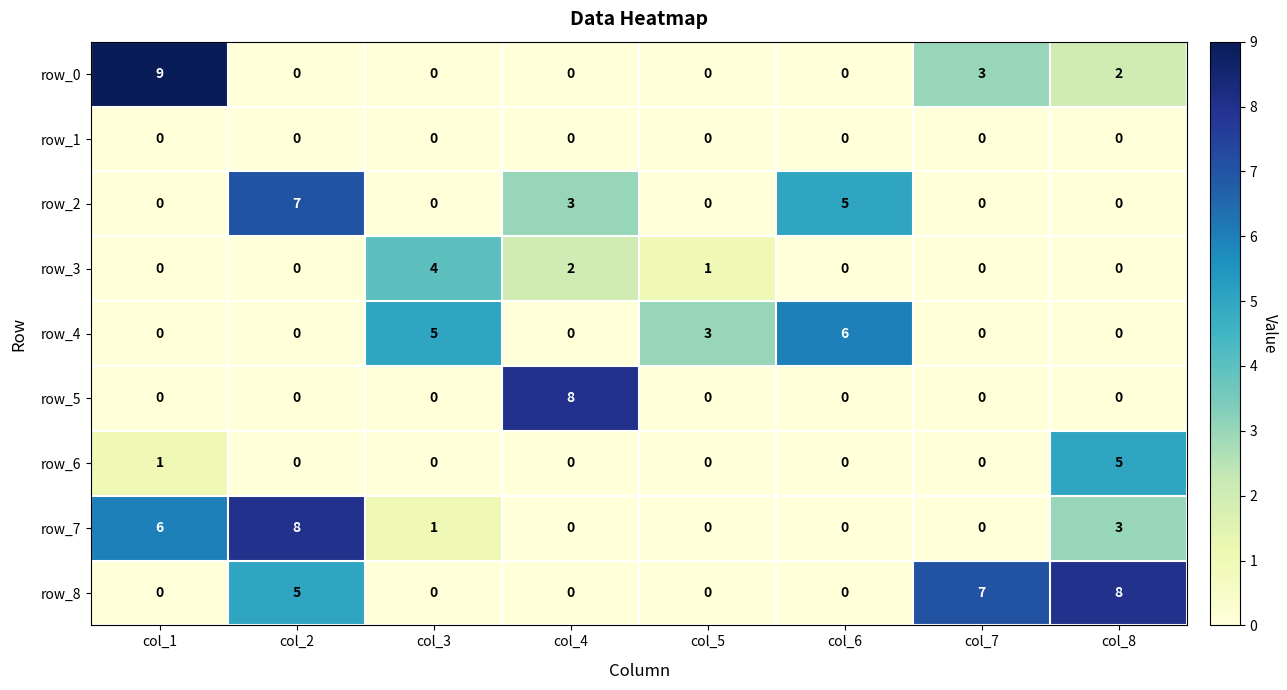

Count the row_0 values in the range 0 to 3.

7